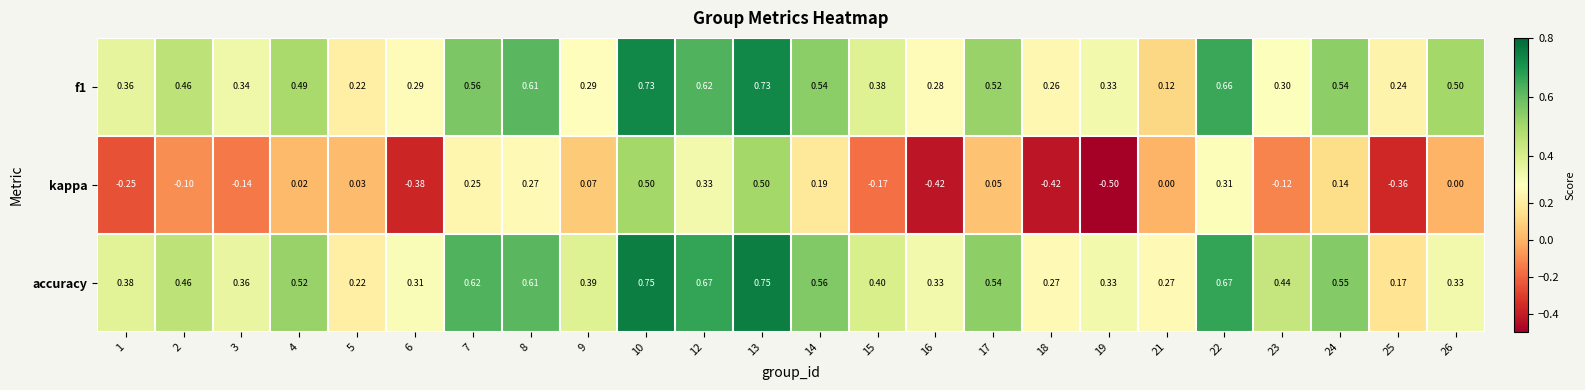

Between 1 and 18, which series saw the biggest shift?

kappa